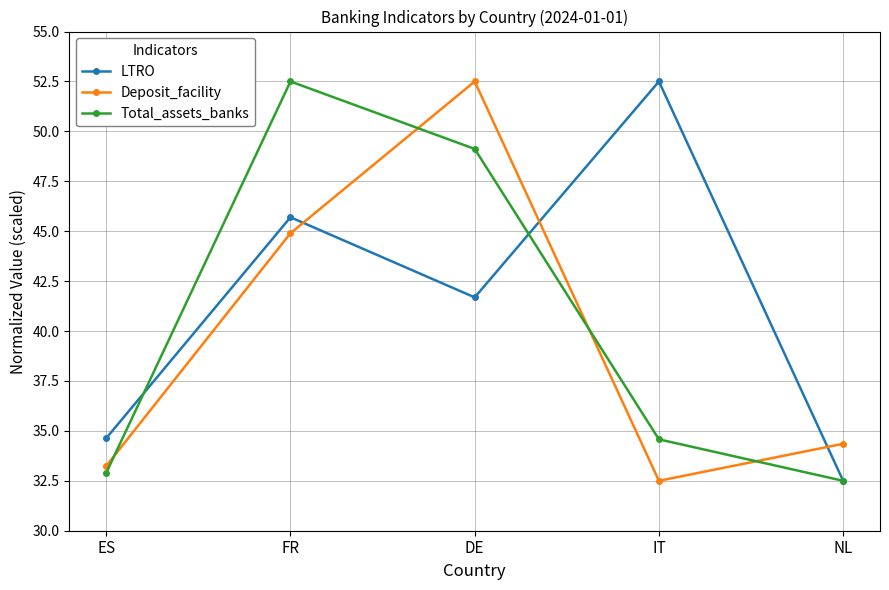

What is the spread (max minus min) of values at DE?

10.8